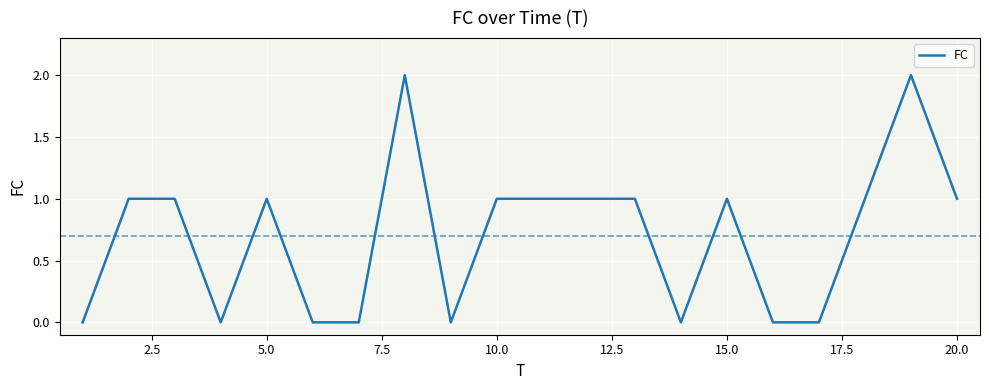

How many lines are shown in the chart?

1